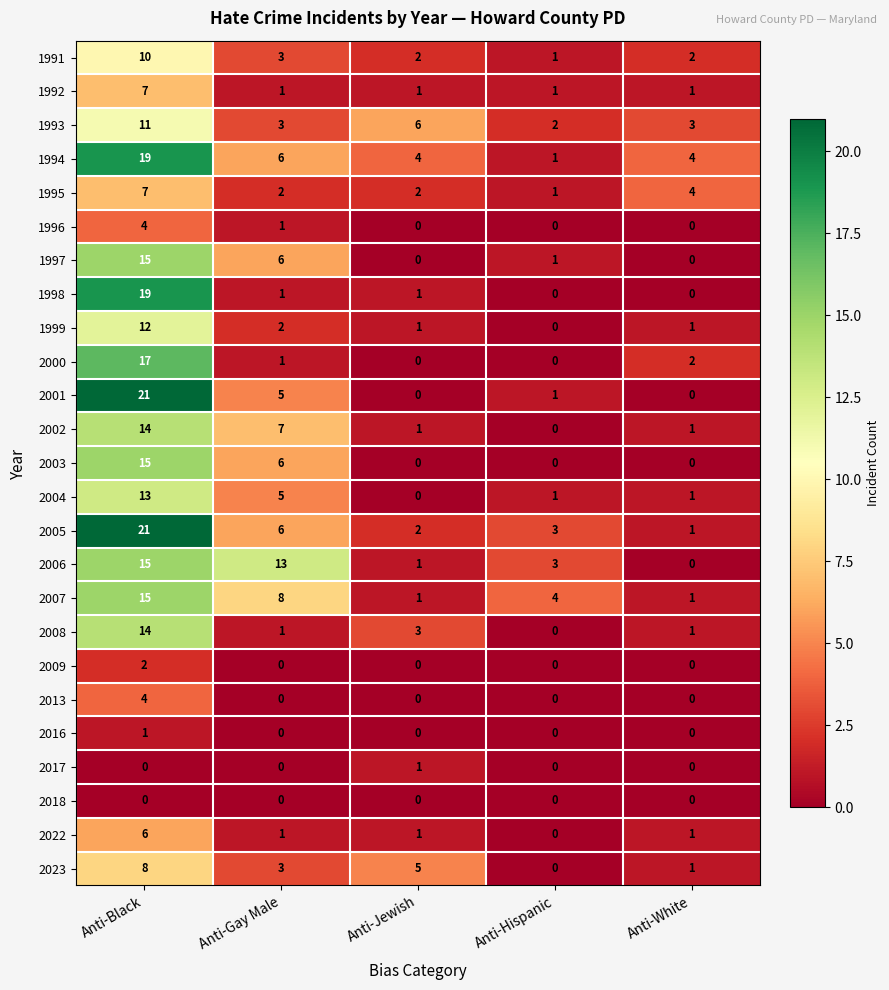

What is the average value of the 2001 series?

5